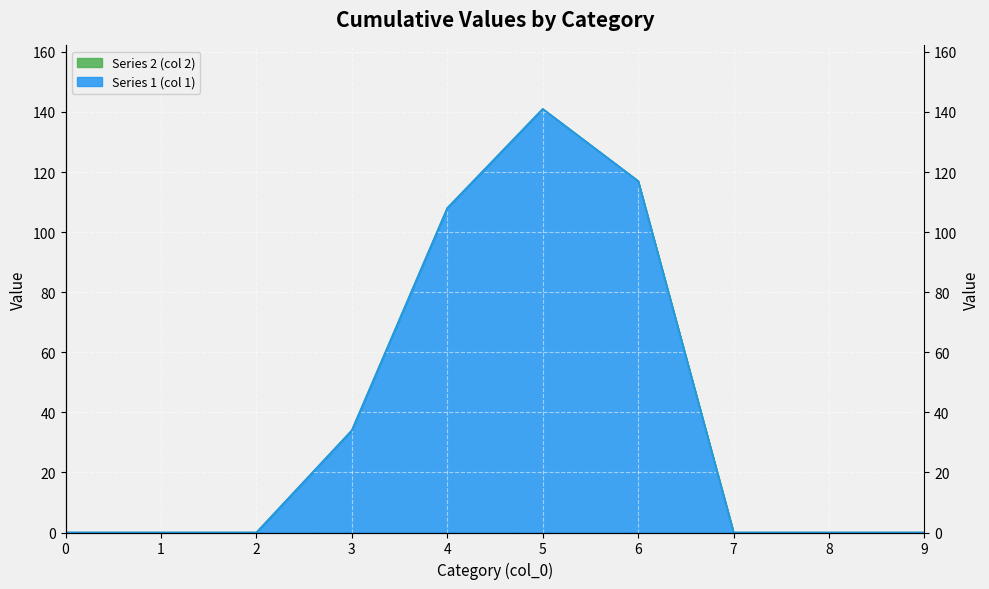

Reading right to left, list all the values displayed in this chart.

0	0	0	117	141	108	34	0	0	0